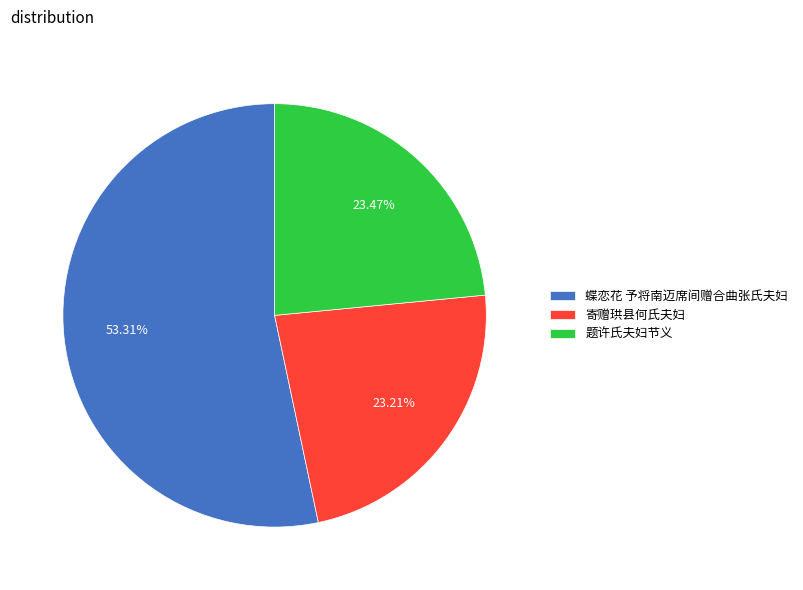

Between 题许氏夫妇节义 and 蝶恋花 予将南迈席间赠合曲张氏夫妇, which is larger?

蝶恋花 予将南迈席间赠合曲张氏夫妇